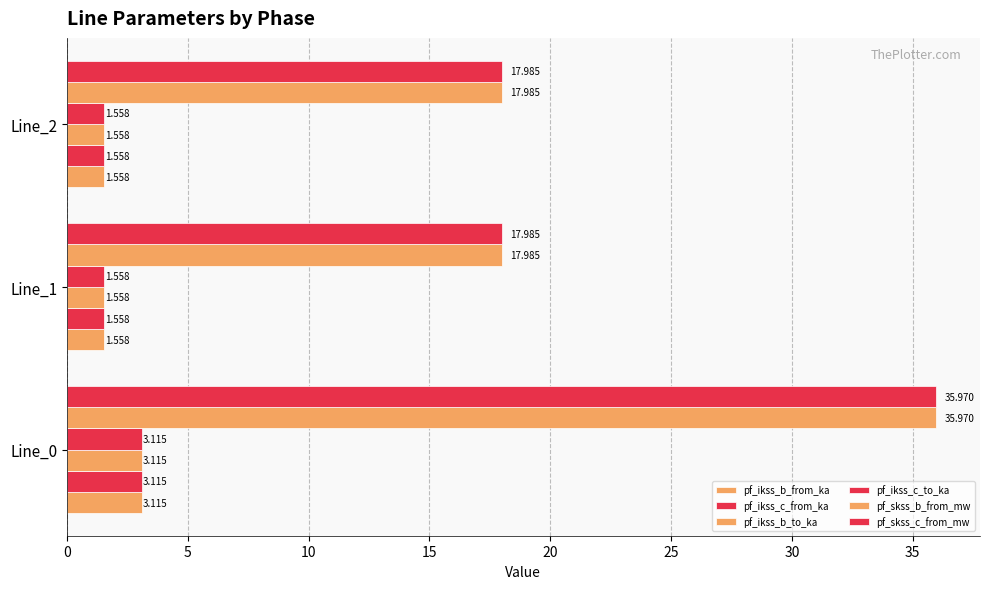

How many categories are shown in the chart?

3